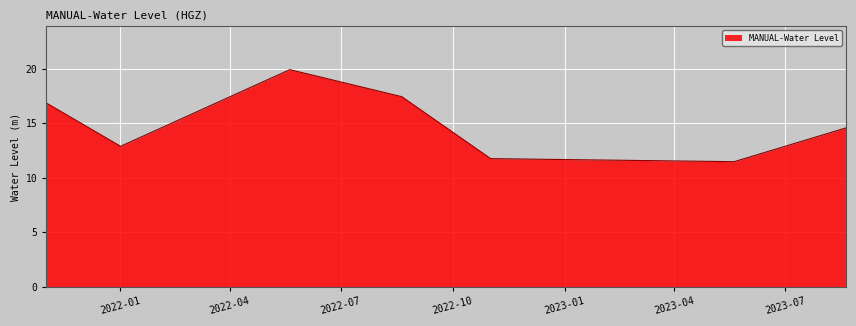

What is the sum of all values?

104.8